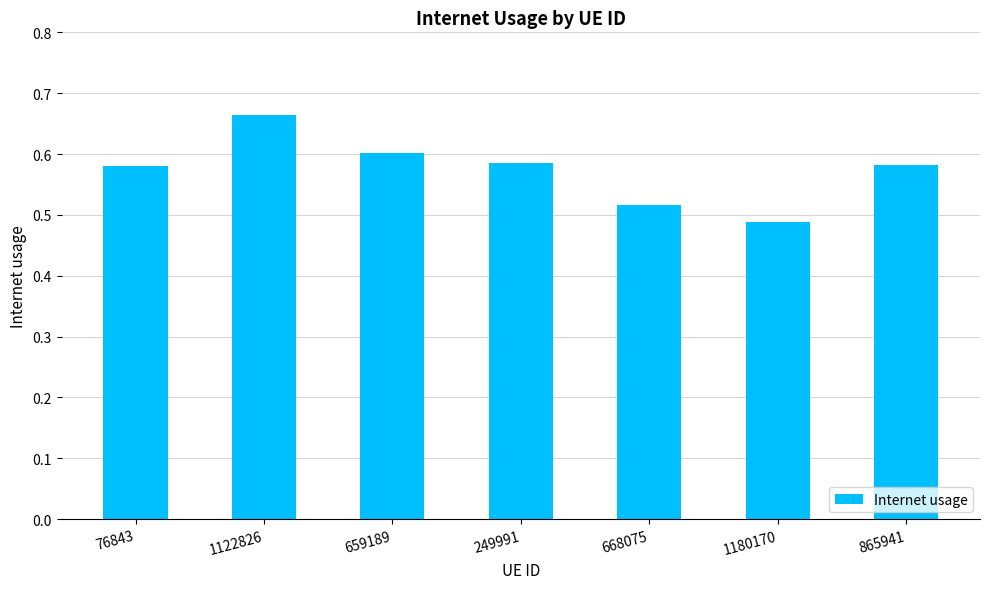

What is the label of the 6th bar from the right?

1122826